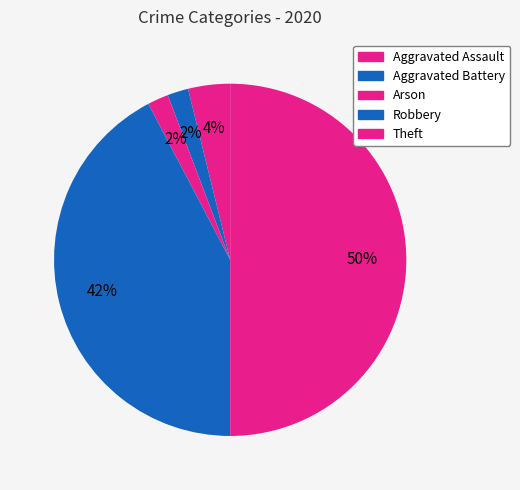

To the nearest percent, what portion does Robbery represent?

42%